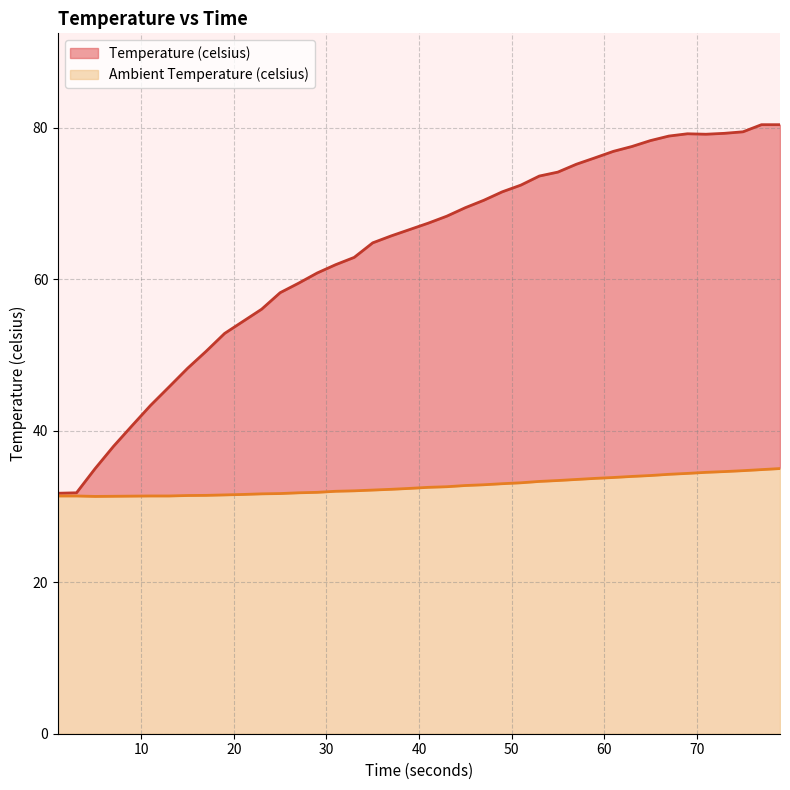

How many interior local valleys does the Temperature (celsius) series have?

1